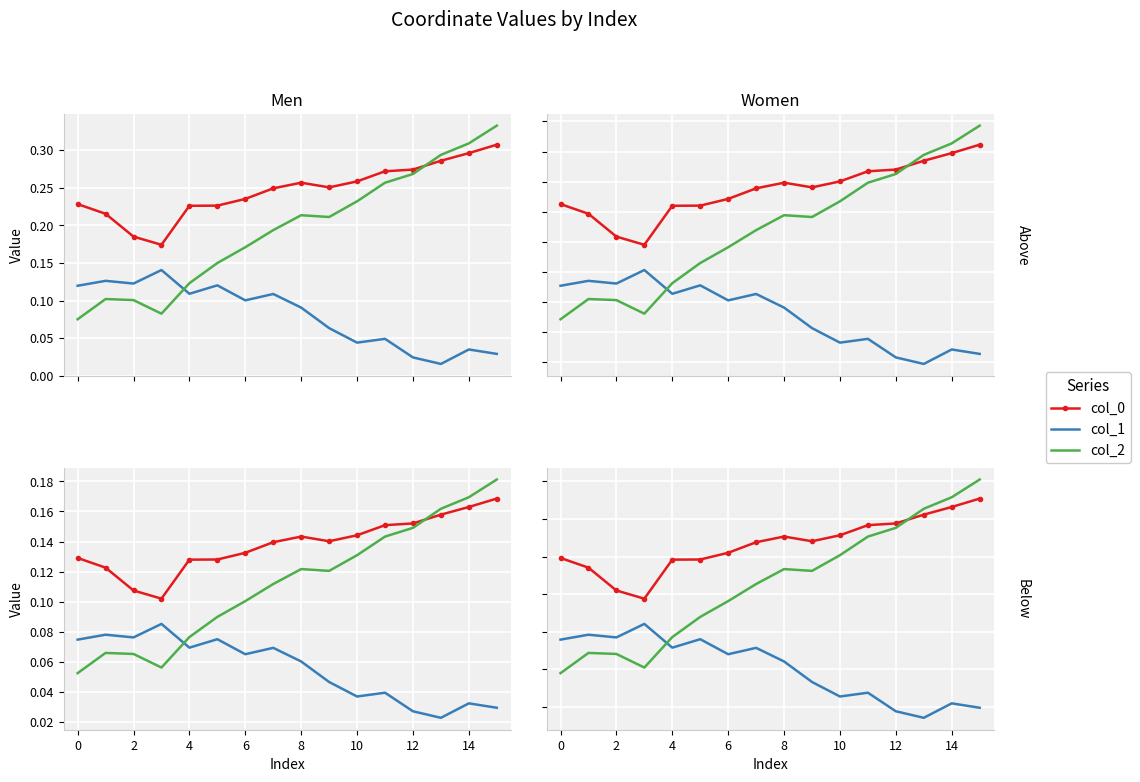

Is it true that col_2 equals 0.1 at 4?

True